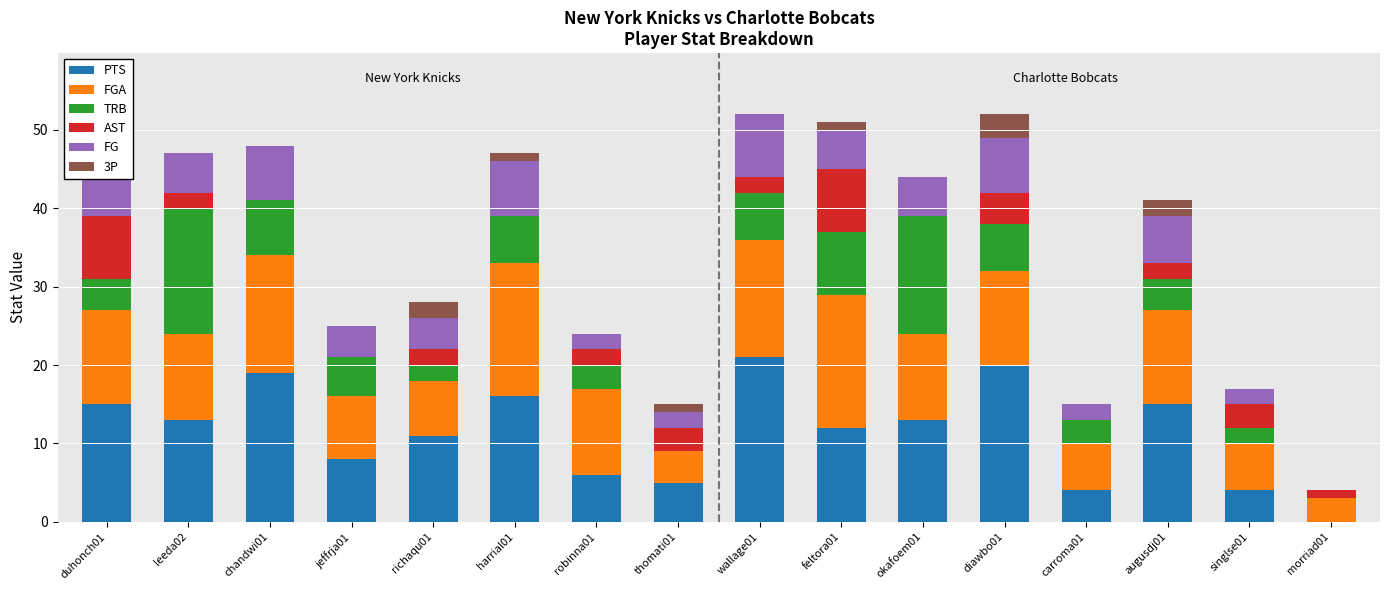

Which series has the largest total across all categories?

PTS